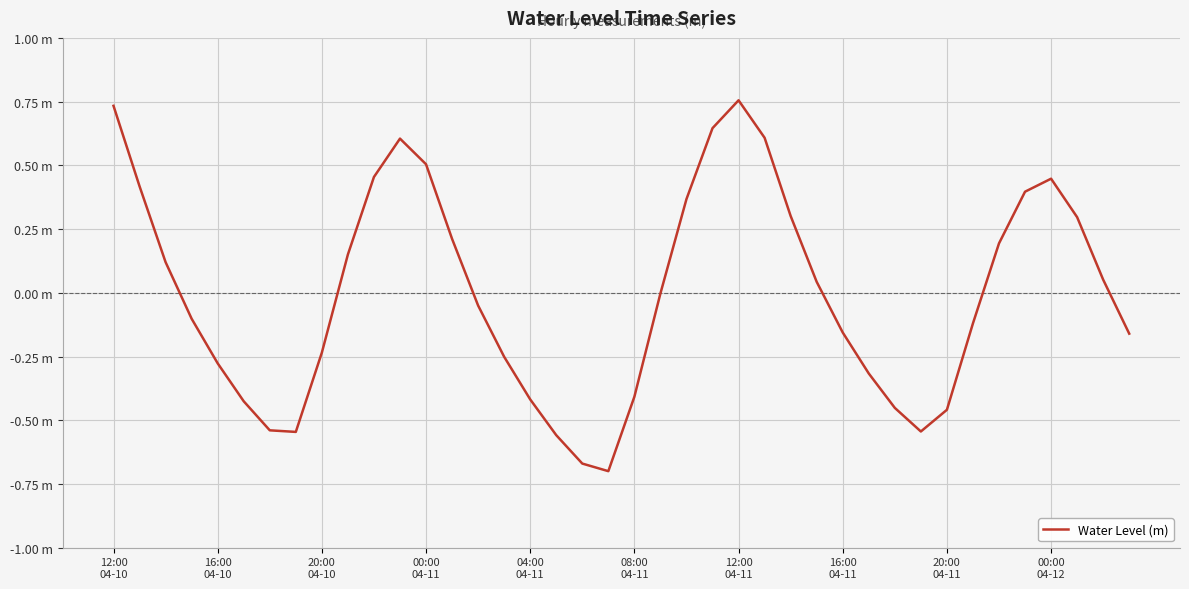

True or false: the data has more than 2 interior local peaks.

True